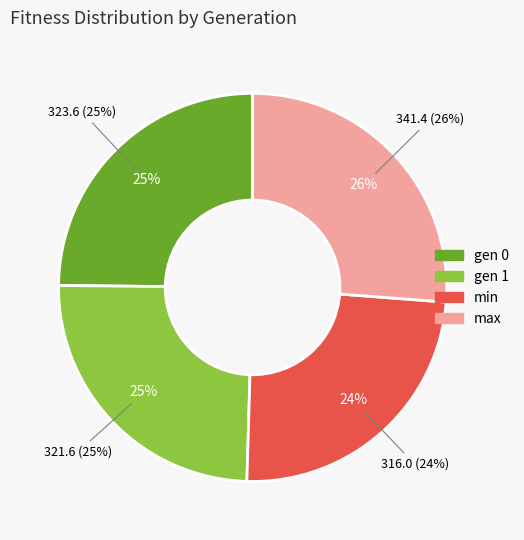

The min slice represents 32% of the pie. True or false?

False